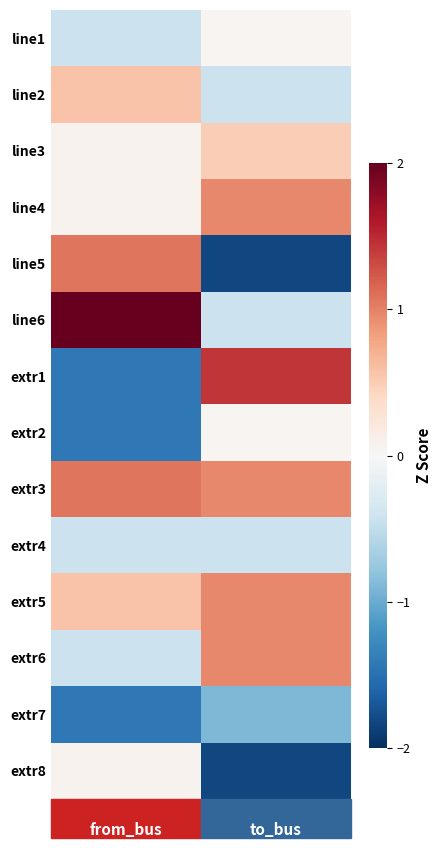

Reading right to left, transcribe all the data shown in this chart.

line1: 0.0	-0.4
line2: -0.4	0.6
line3: 0.5	0.1
line4: 1.0	0.1
line5: -1.8	1.1
line6: -0.4	2.1
extr1: 1.4	-1.4
extr2: 0.0	-1.4
extr3: 1.0	1.1
extr4: -0.4	-0.4
extr5: 1.0	0.6
extr6: 1.0	-0.4
extr7: -0.9	-1.4
extr8: -1.8	0.1